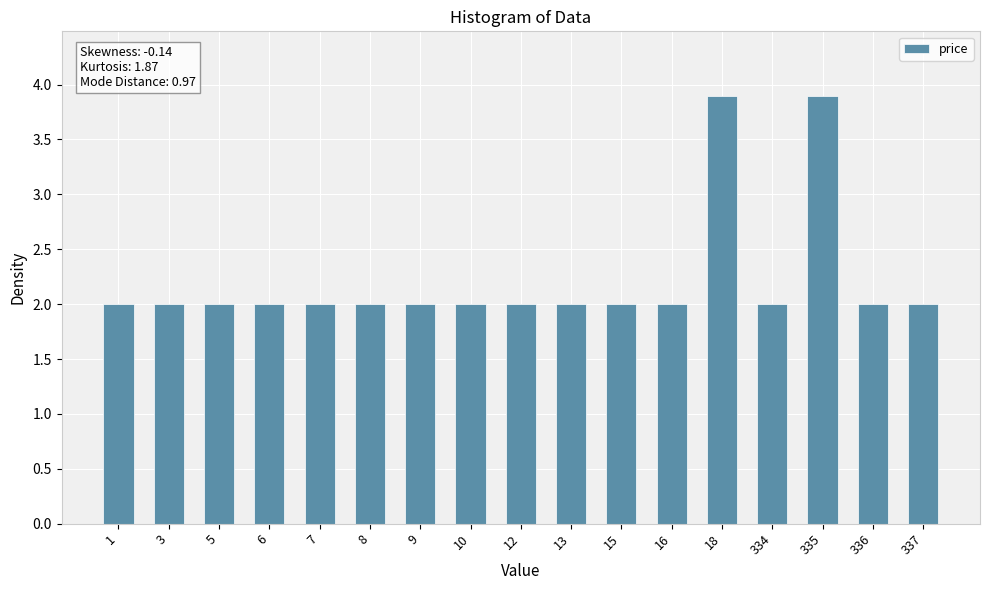

Approximately how many times larger is the value at 10 compared to 3?

1.0